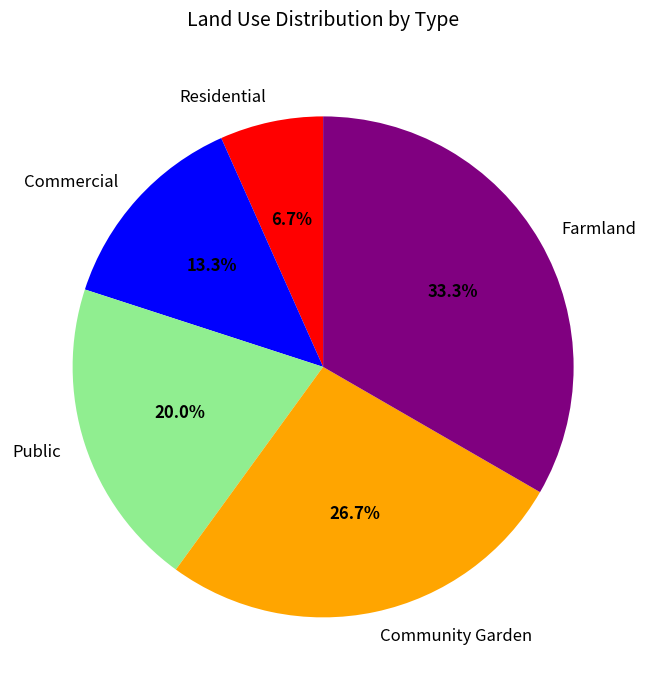

Rank the categories by value from highest to lowest.

Farmland, Community Garden, Public, Commercial, Residential